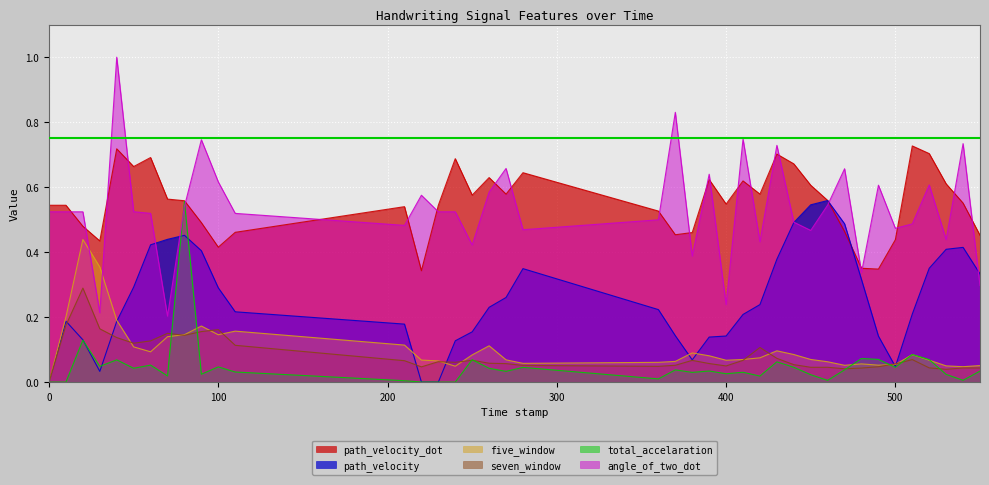

What is the average value of the angle_of_two_dot series?

0.5